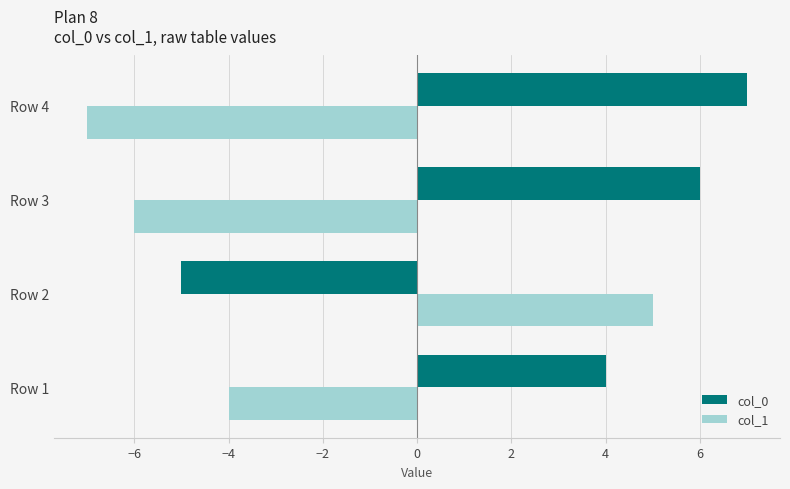

What is the average value of the col_1 series?

-3